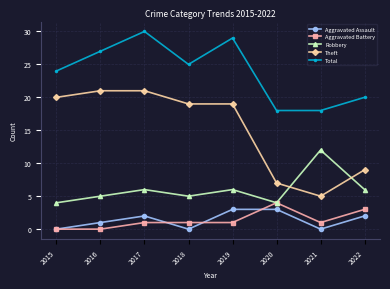

What is the difference between the second highest and minimum values in the Theft series?

16